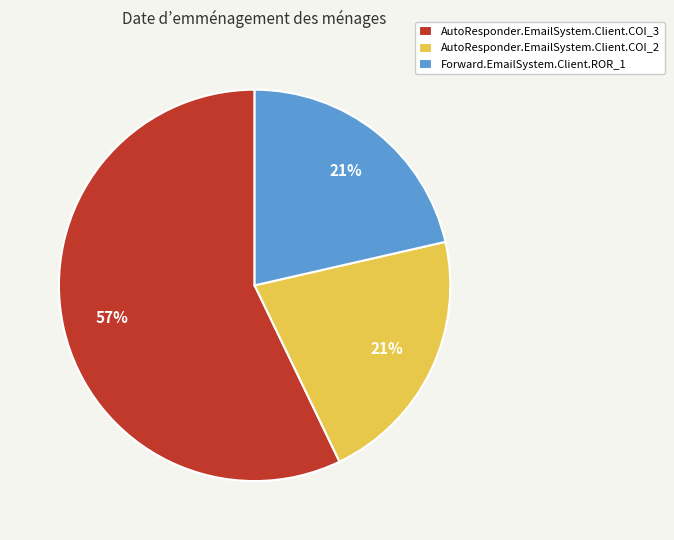

To the nearest percent, what is the average slice percentage?

33%